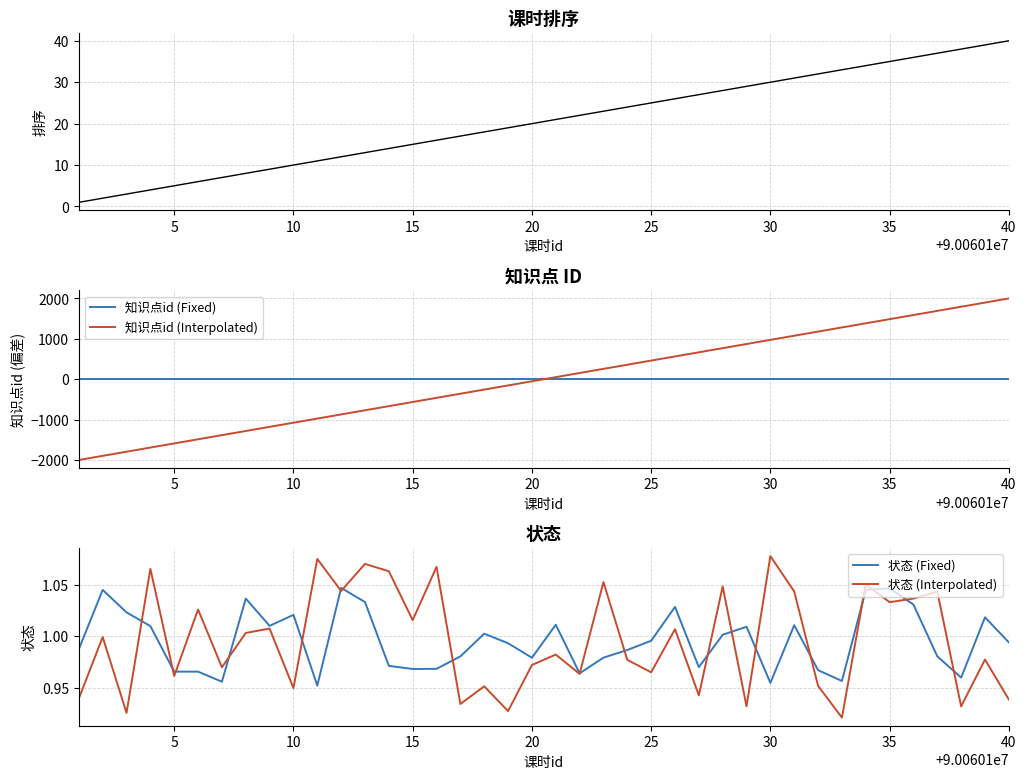

True or false: 状态 (Fixed) and 知识点id (Fixed) cross at least once.

False